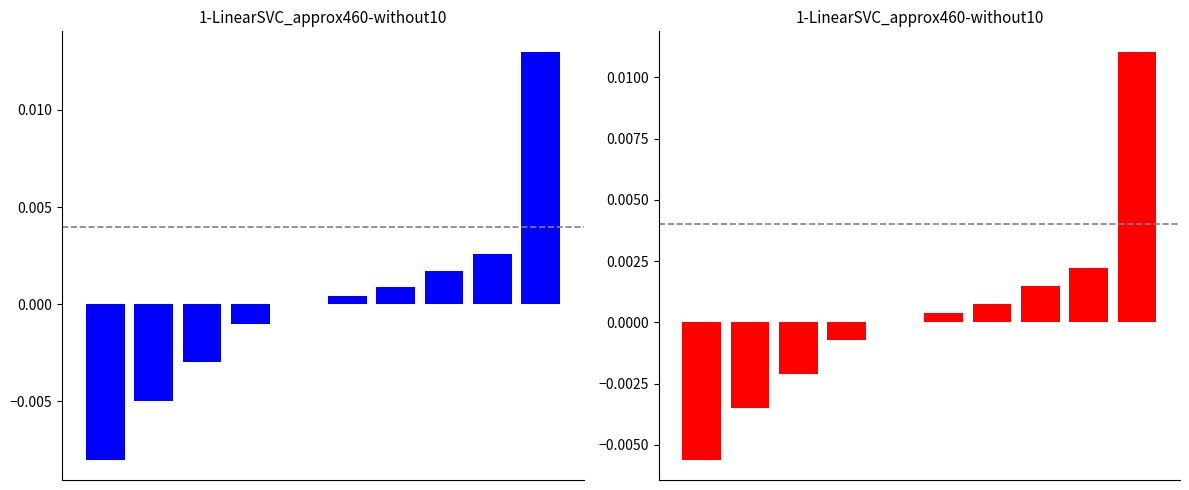

Is it true that the value at 5 is 0.0?

False